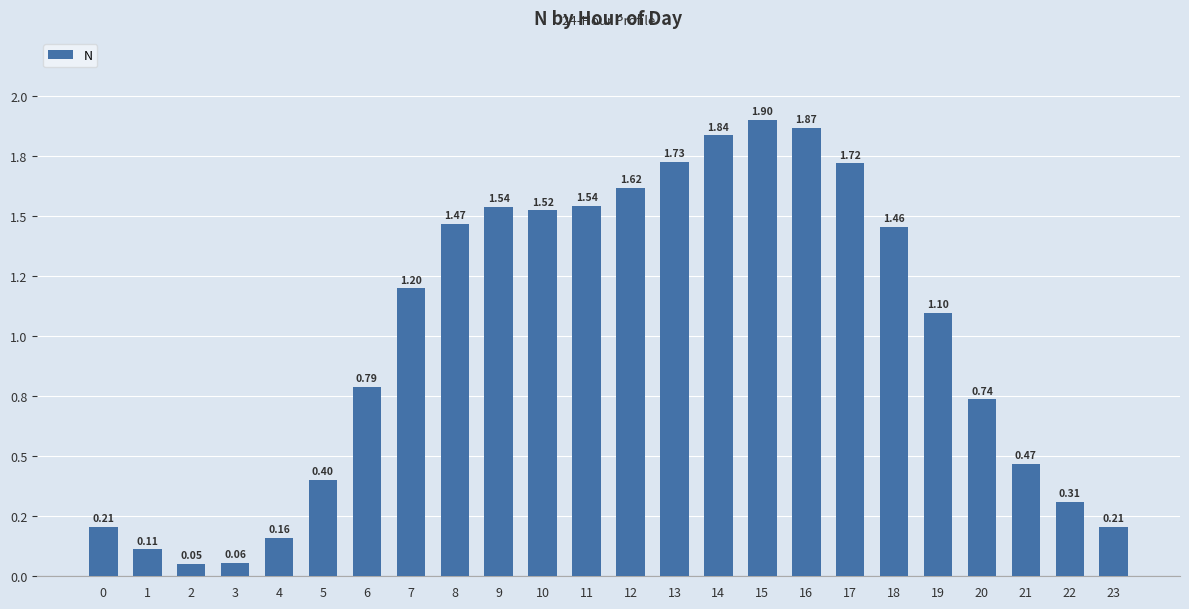

At which category does the chart reach its minimum across all series?

2